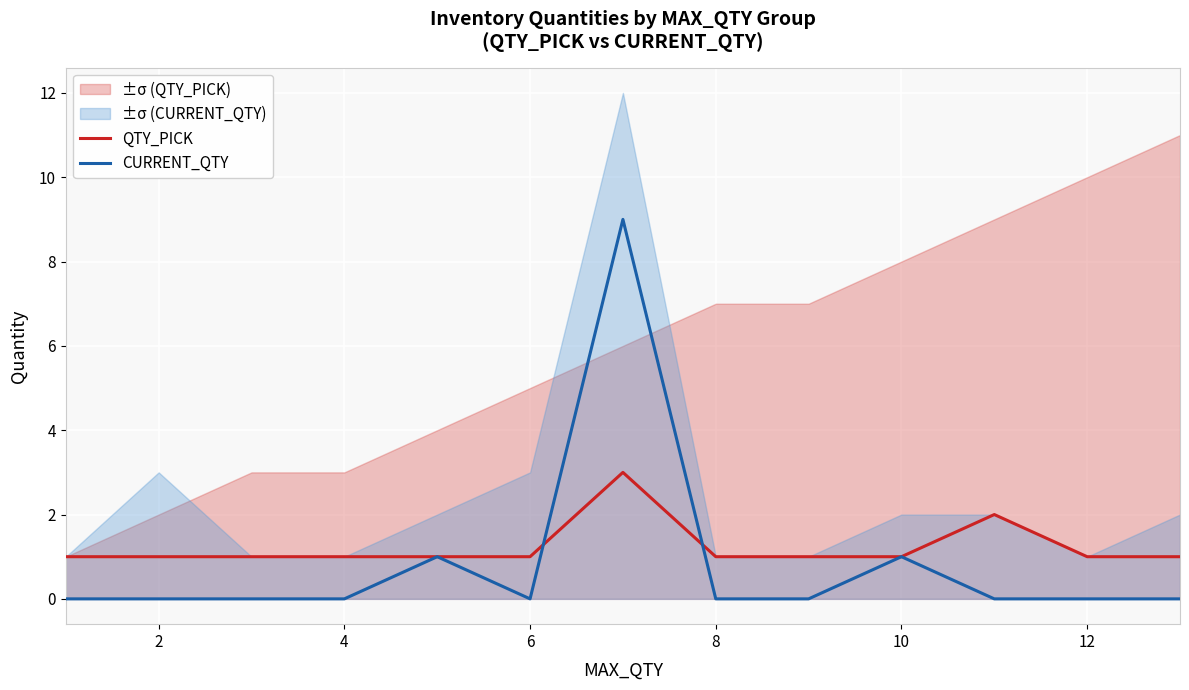

The value of QTY_PICK at 10 is 1. True or false?

True